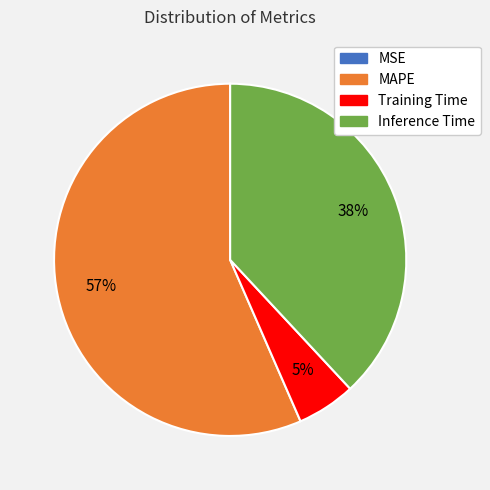

Which category accounts for the majority?

MAPE